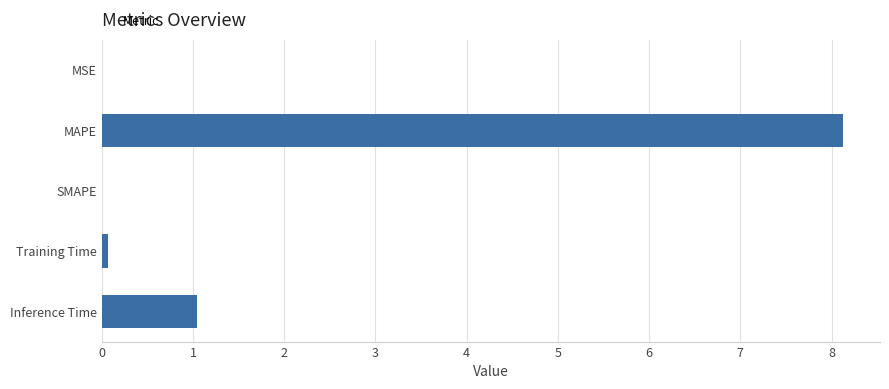

What is the sum of all values?

9.2